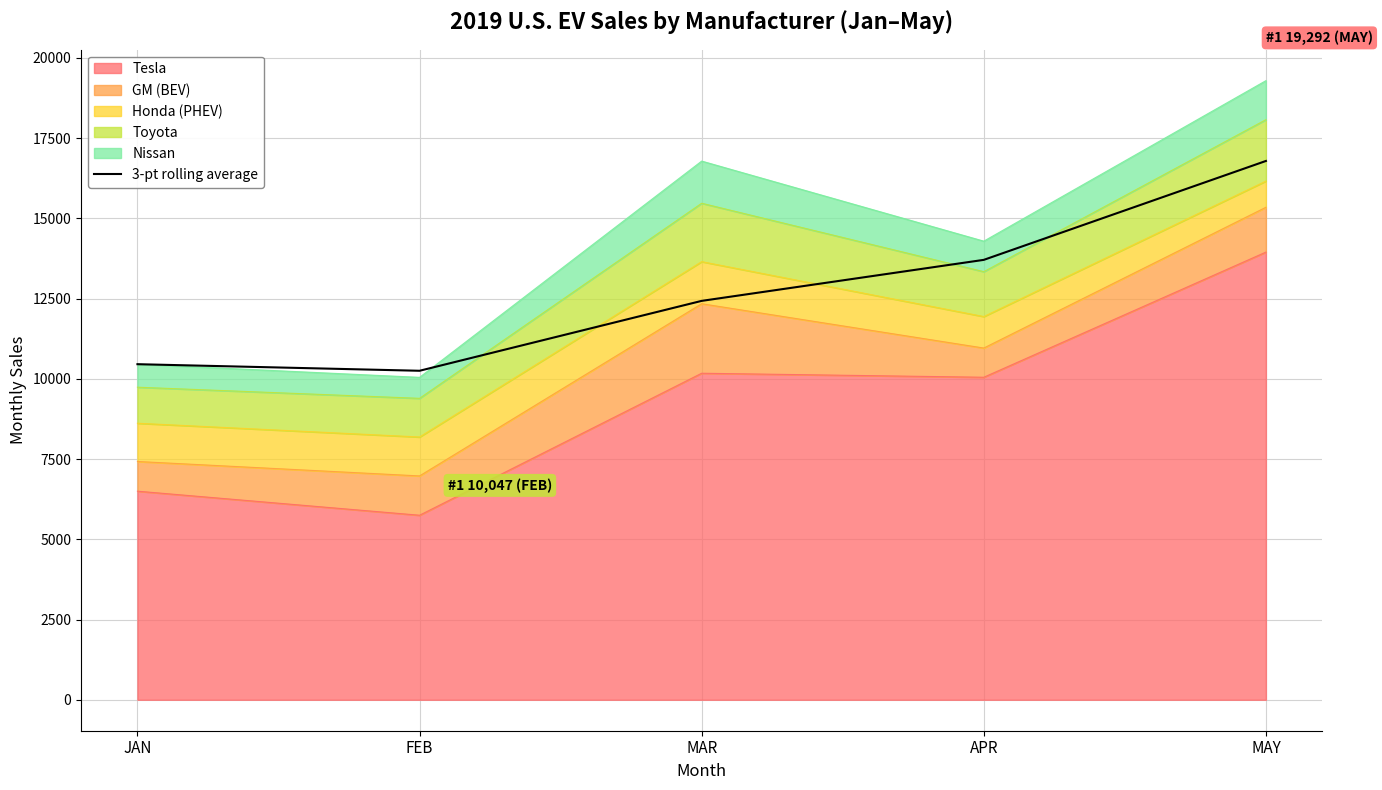

What is the label of the 5th point from the right?

JAN